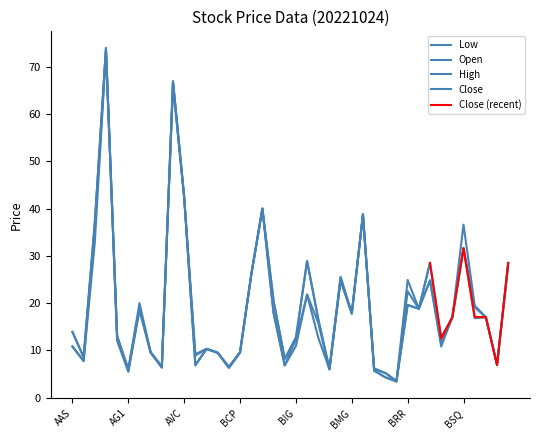

Which series has the largest total across all categories?

High